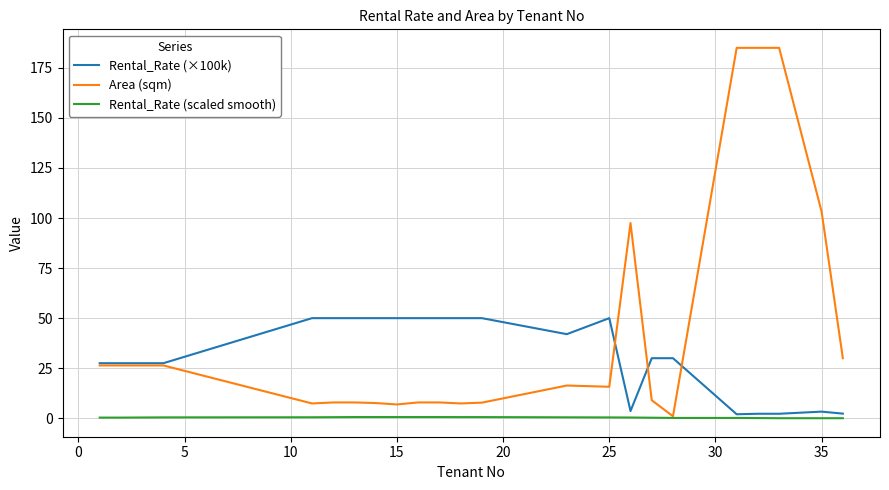

Which series has the largest total across all categories?

Area (sqm)